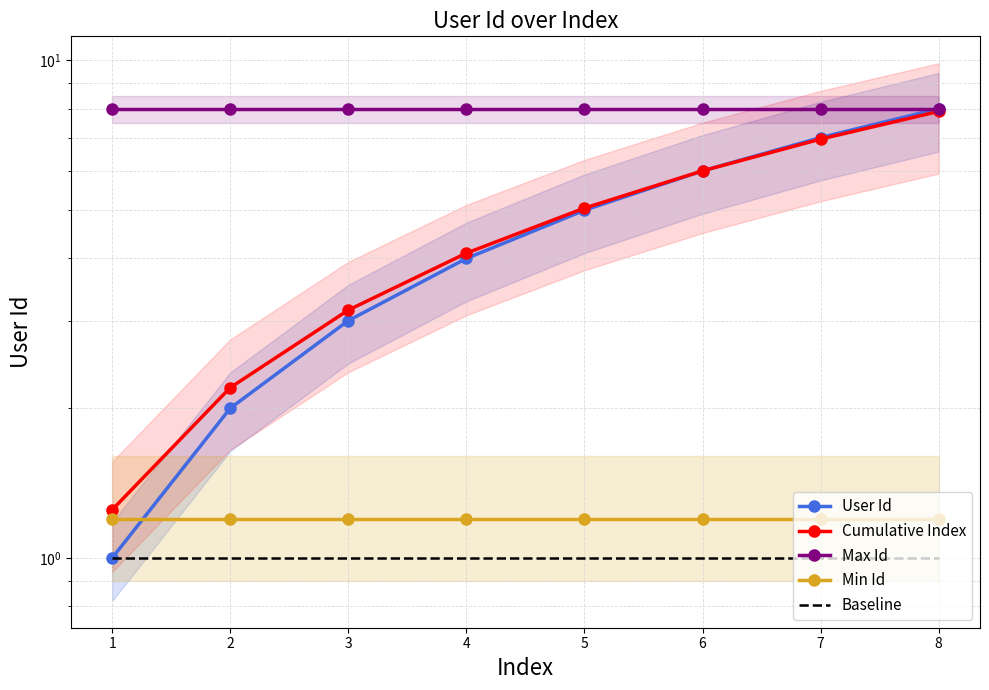

The value of Cumulative Index at 3 is 1.9. True or false?

False